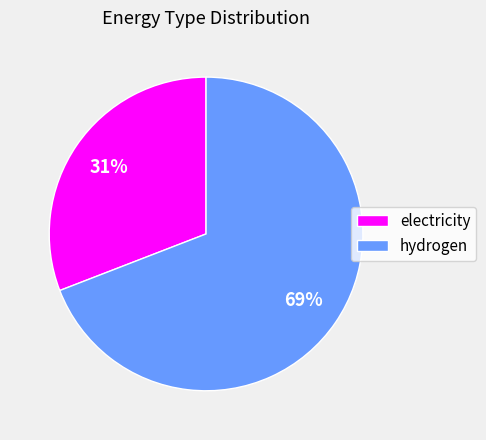

Is there any slice that represents more than half of the pie?

Yes